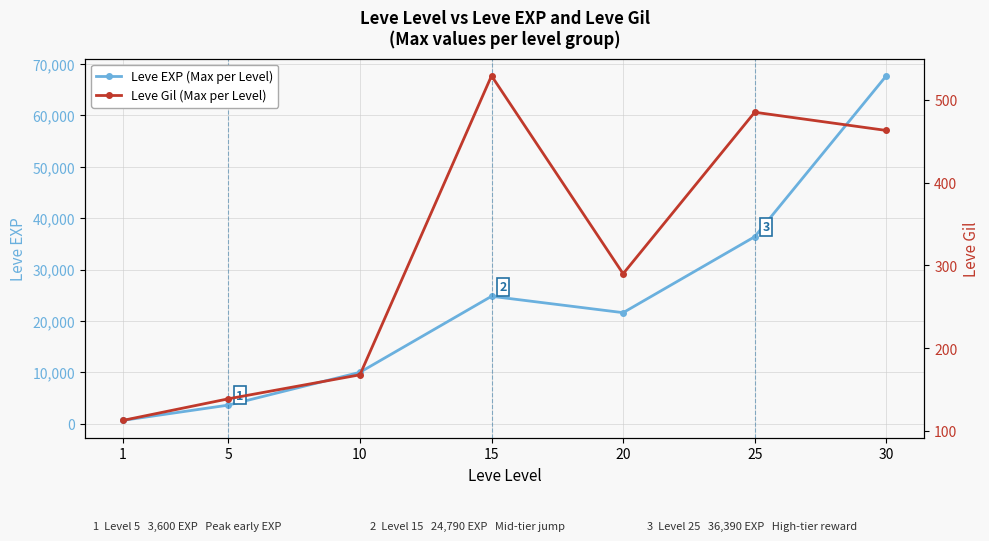

How many lines are shown in the chart?

2